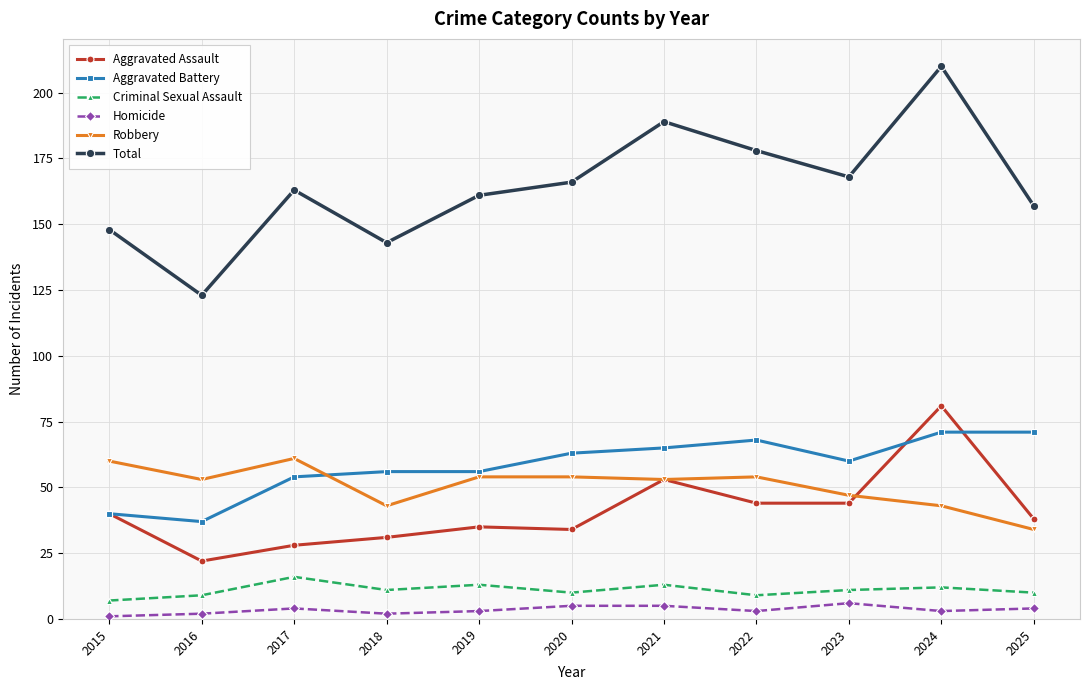

Is it true that Aggravated Battery equals 124 at 2024?

False